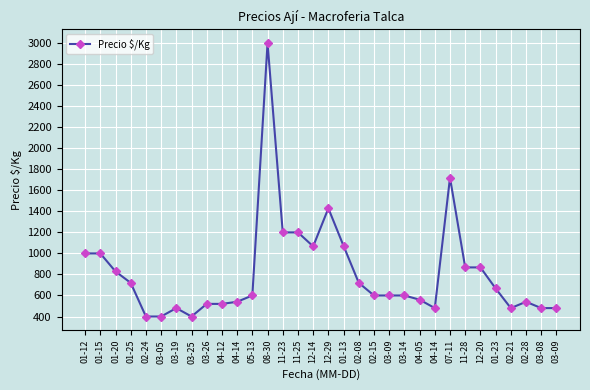

What is the sum of all values?

26036.5